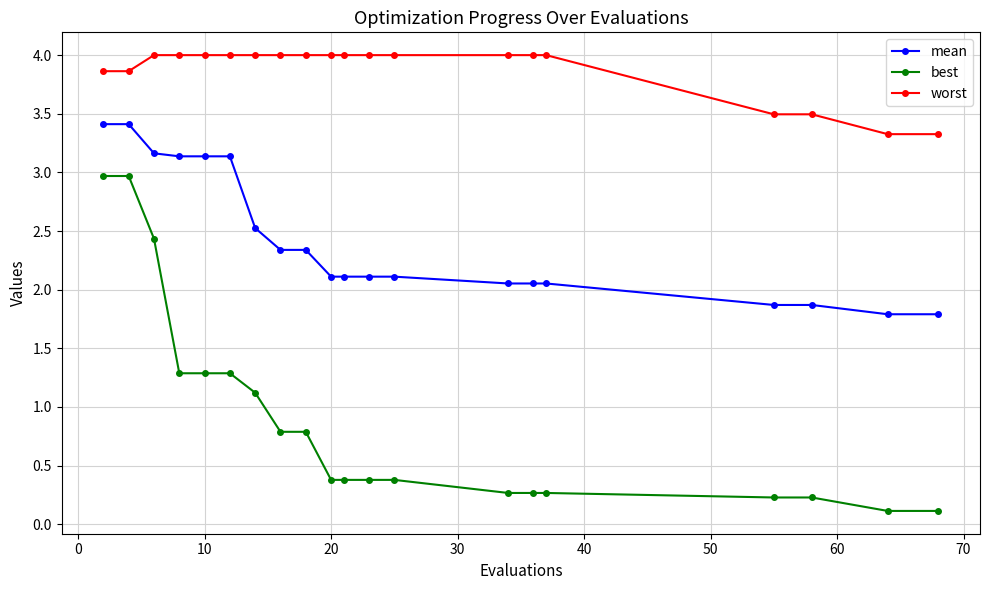

How many data points in mean are above 2?

16